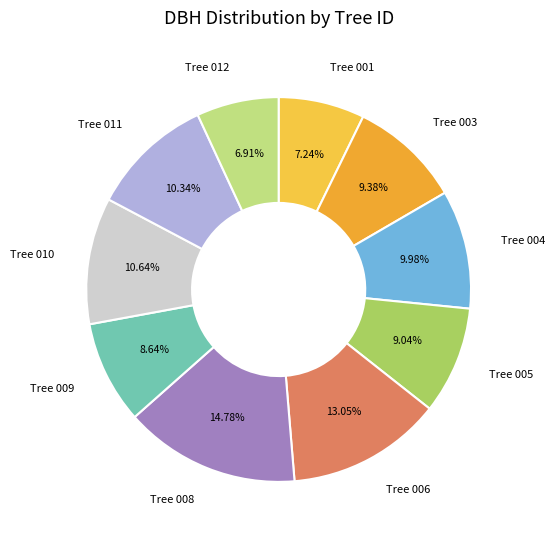

Approximately how many times larger is the value at Tree 008 compared to Tree 011?

1.4